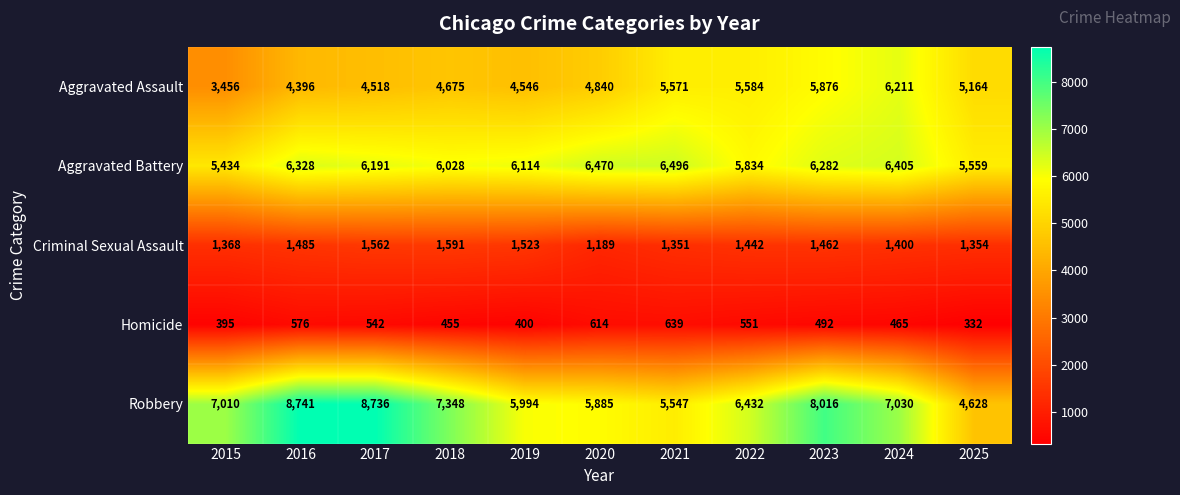

What is the greatest value displayed?

8741